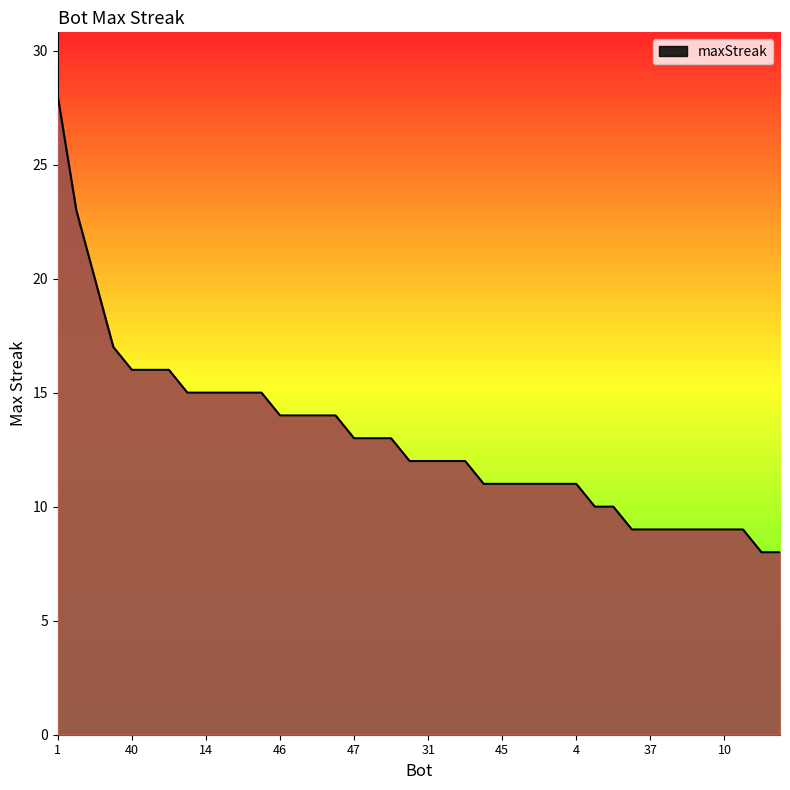

What is the minimum value shown in the chart?

8